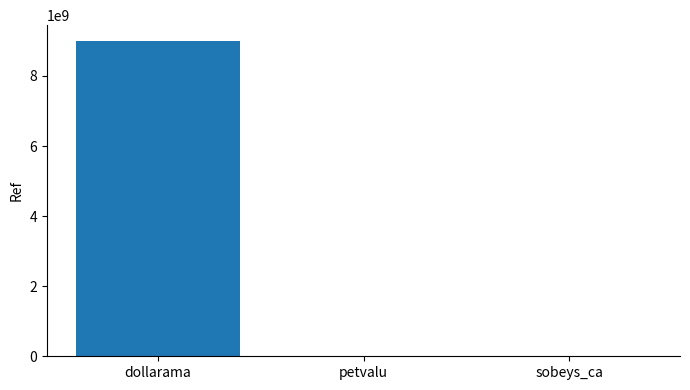

Between dollarama and sobeys_ca, which is larger?

dollarama